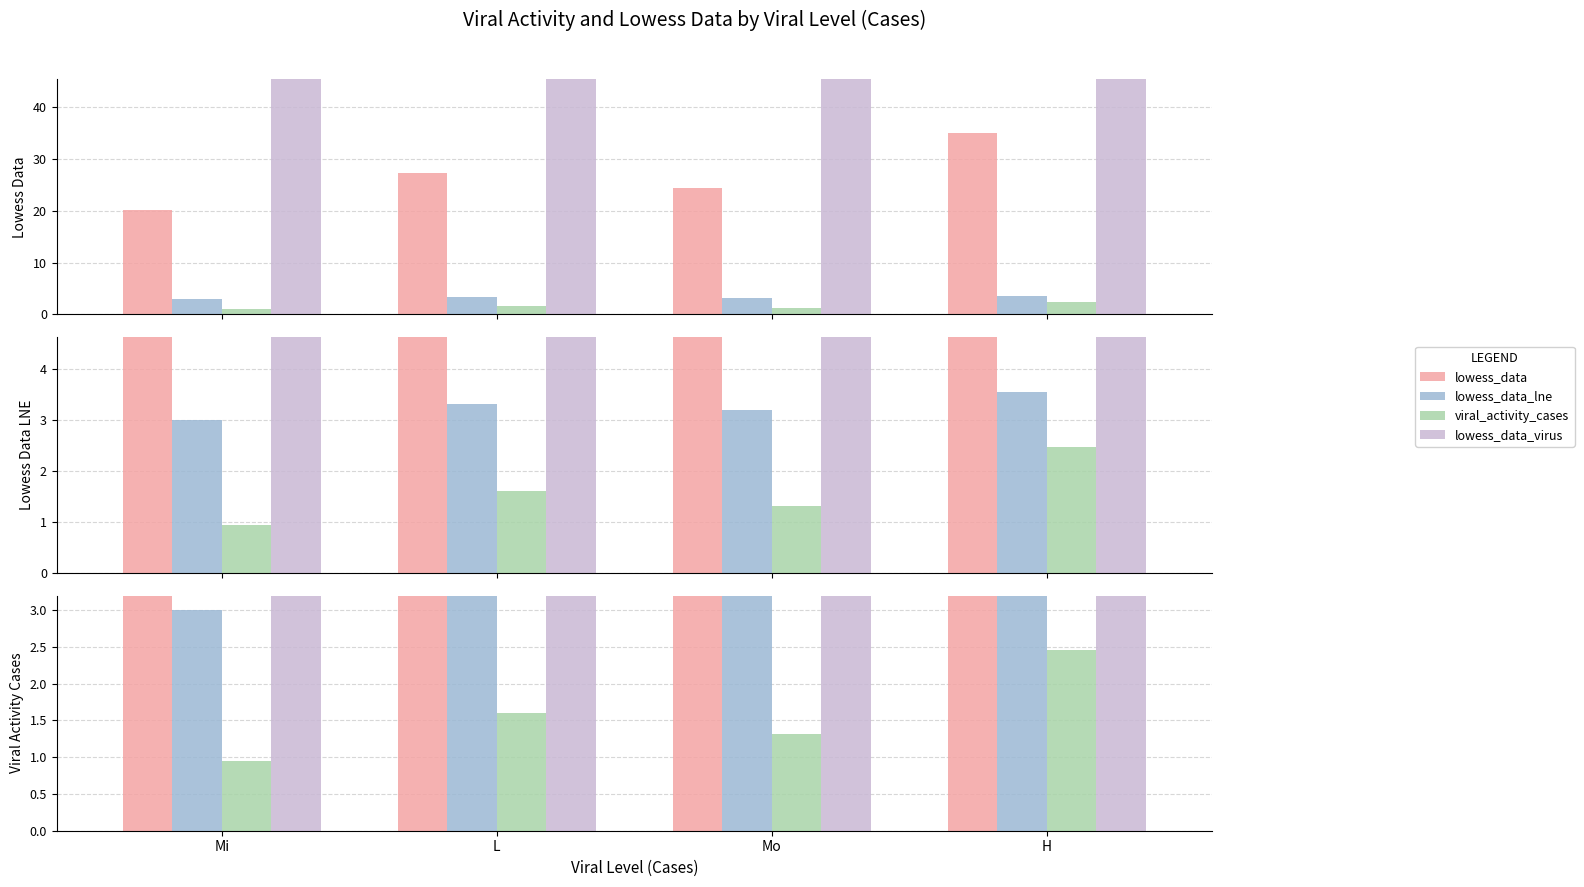

What is the label of the 4th bar from the right?

Mi